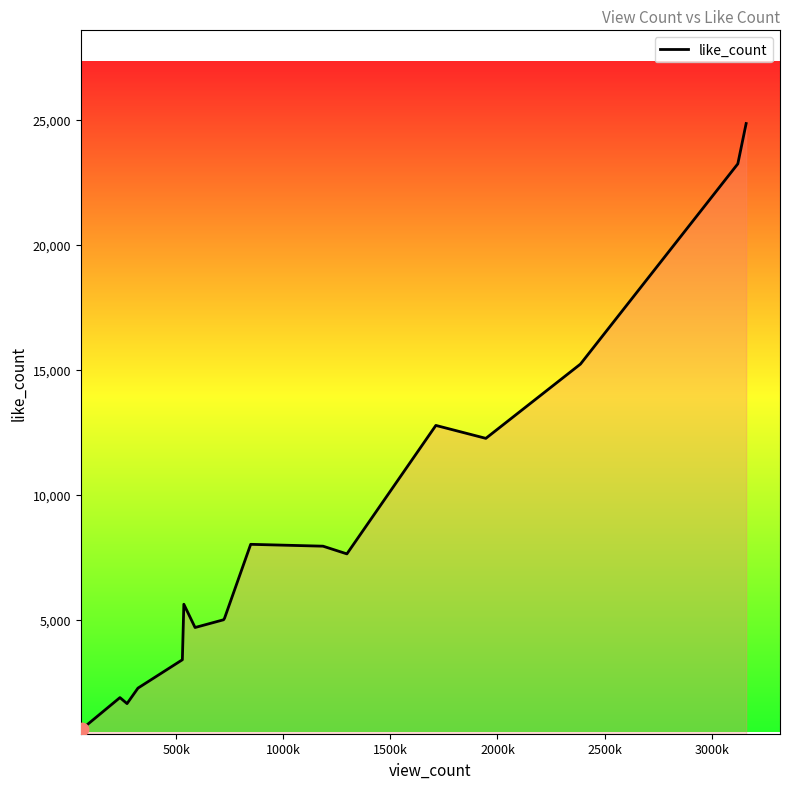

What is the smallest value displayed?

638